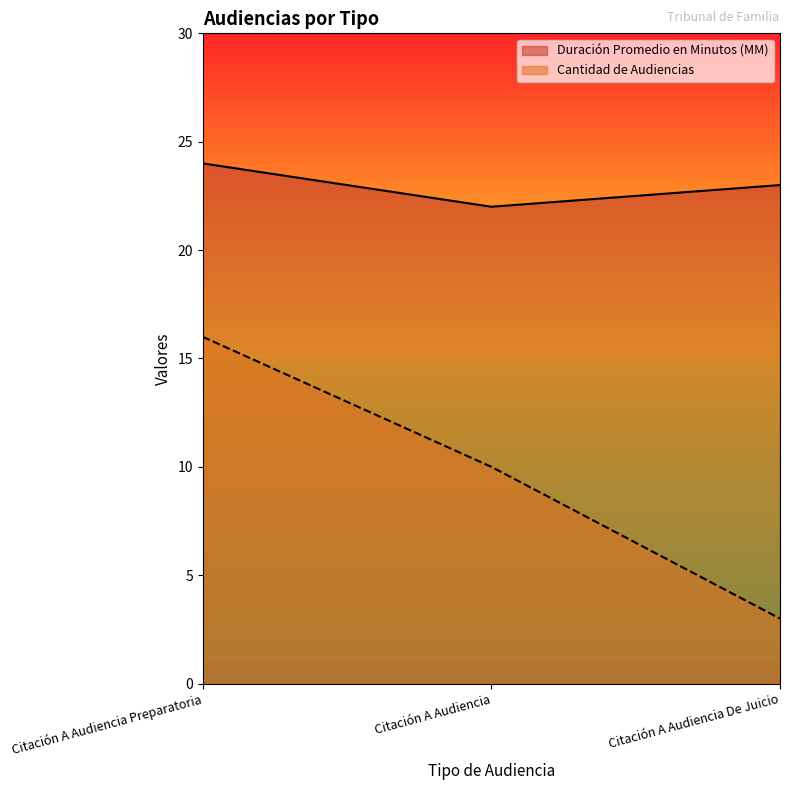

Which has a higher value, Citación A Audiencia Preparatoria or Citación A Audiencia?

Citación A Audiencia Preparatoria